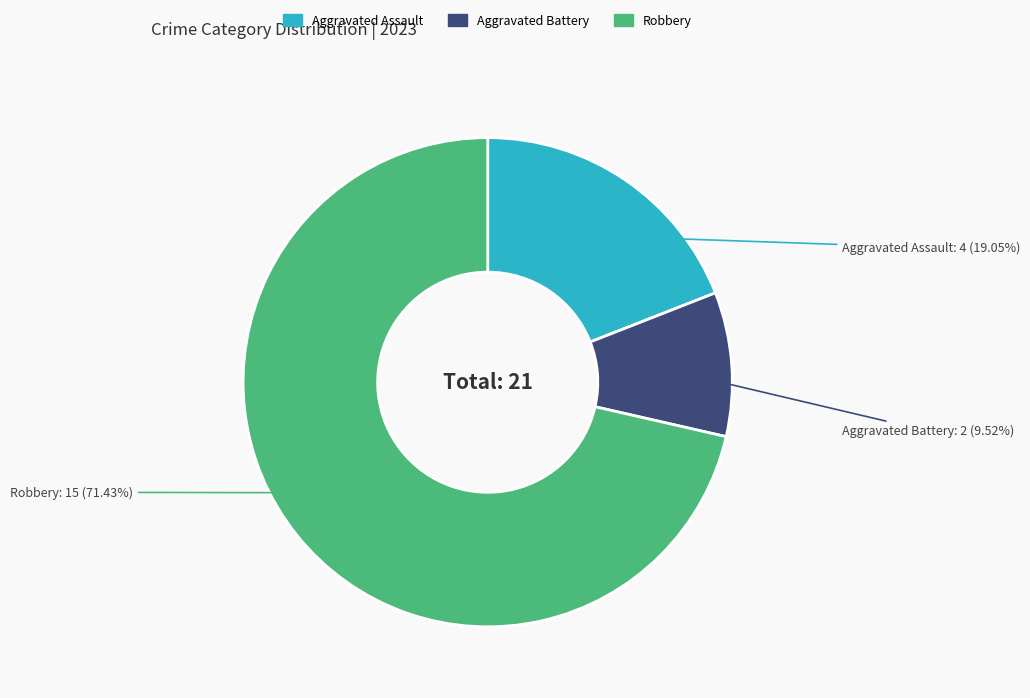

To the nearest percent, what percentage of the pie is Aggravated Battery?

10%